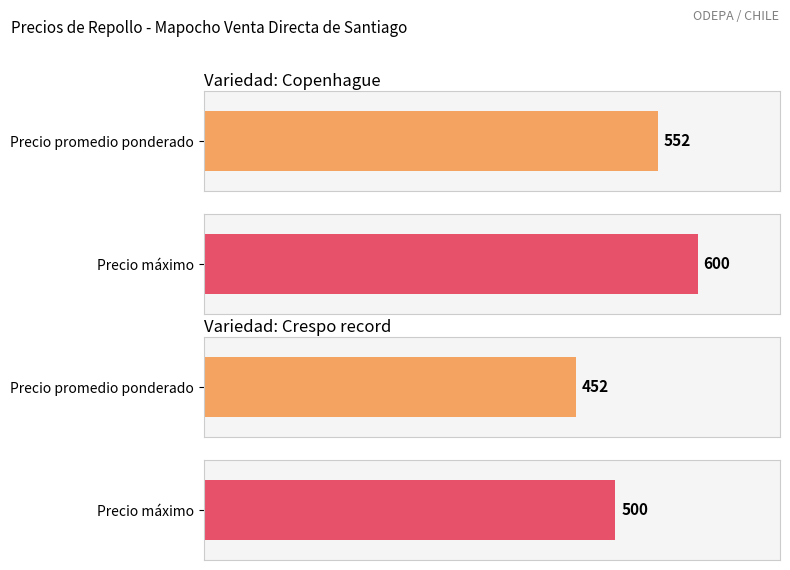

What are all the series names shown in the legend?

Precio promedio ponderado, Precio máximo